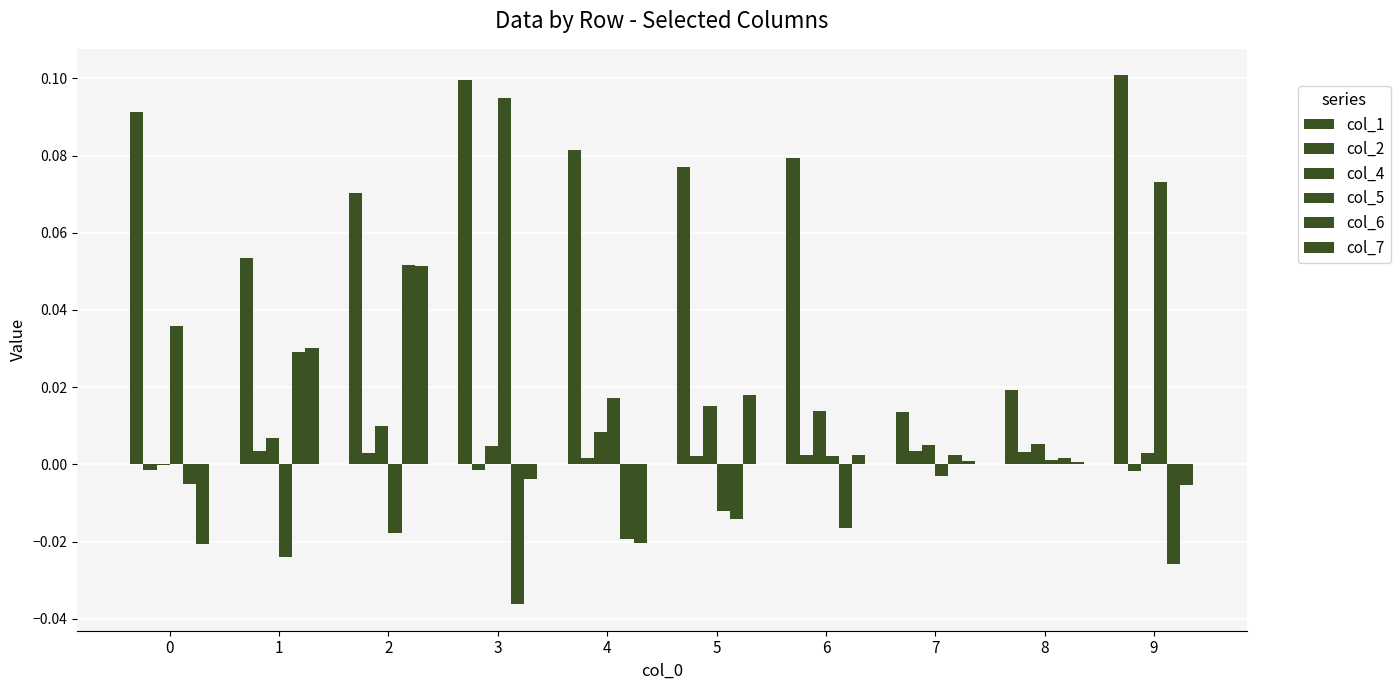

How many values in the col_7 series exceed 0?

6